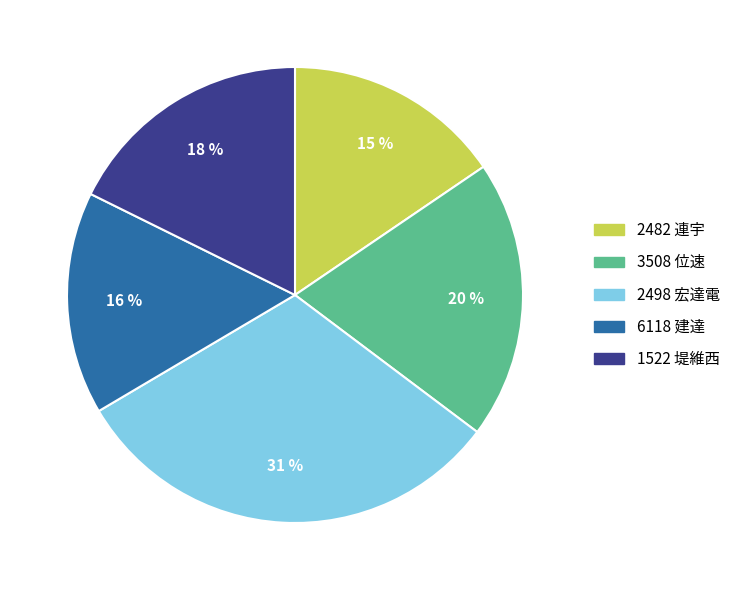

Is there any slice that represents more than half of the pie?

No